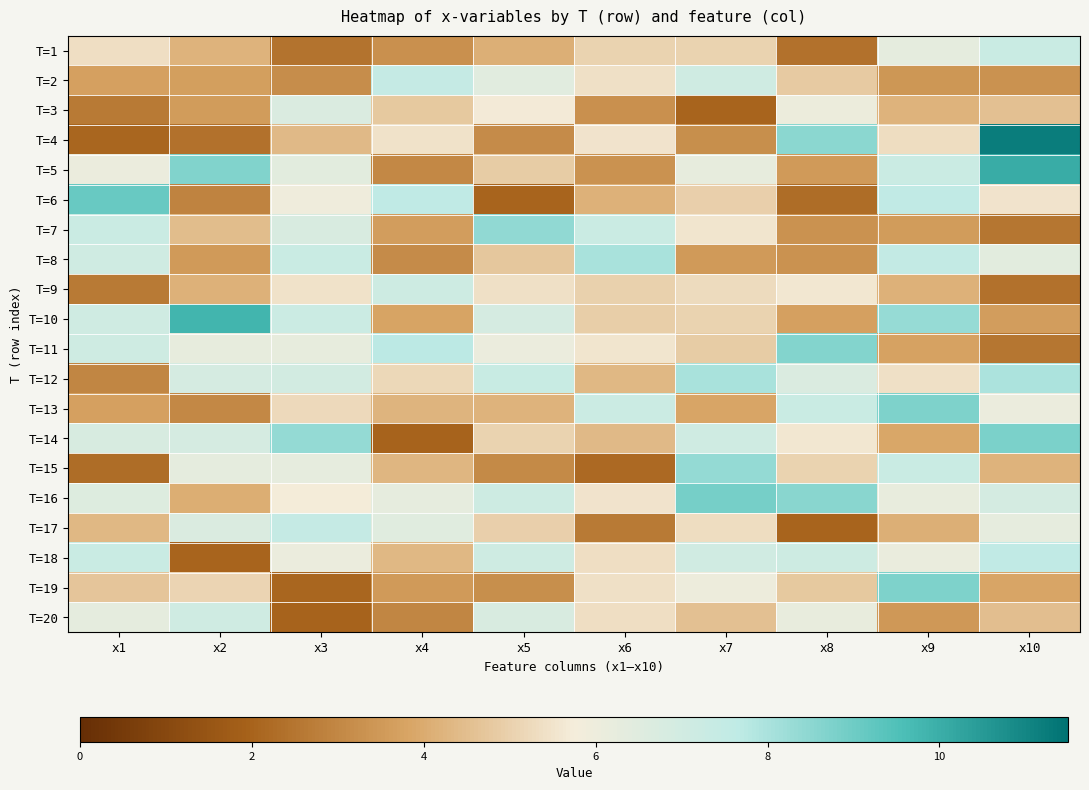

At x4, list the series in order from largest to smallest.

T=11, T=6, T=2, T=9, T=17, T=16, T=4, T=12, T=3, T=18, T=15, T=13, T=10, T=7, T=19, T=1, T=8, T=5, T=20, T=14